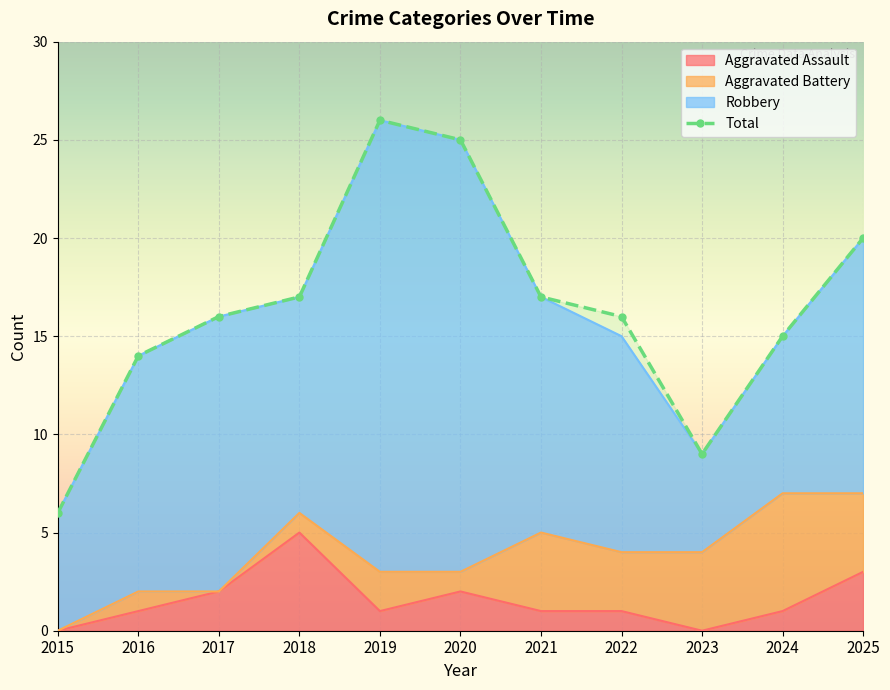

True or false: Total and Aggravated Assault cross at least once.

False